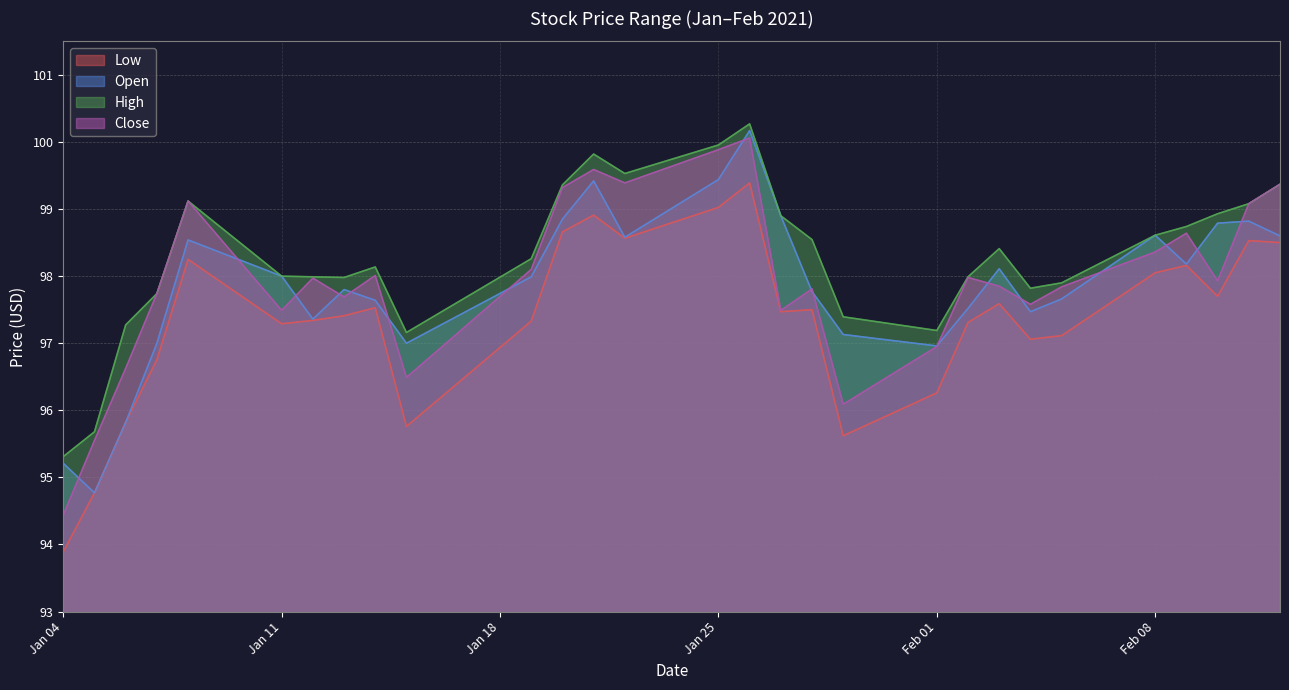

What position from the left is 2021-01-28?

18